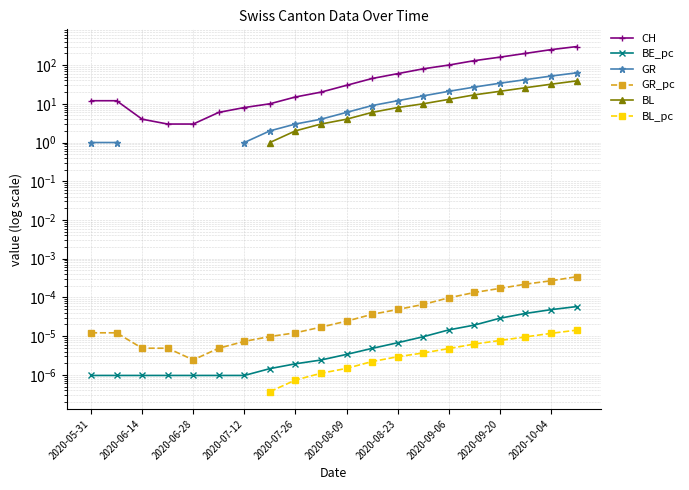

At which category is the sum across all series the highest?

19